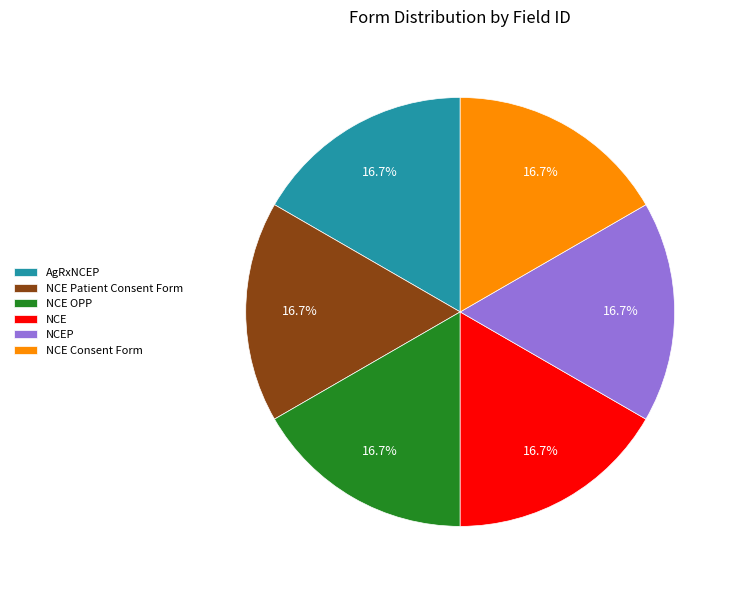

Combined, what portion of the pie is NCE and NCE Patient Consent Form?

33.3%